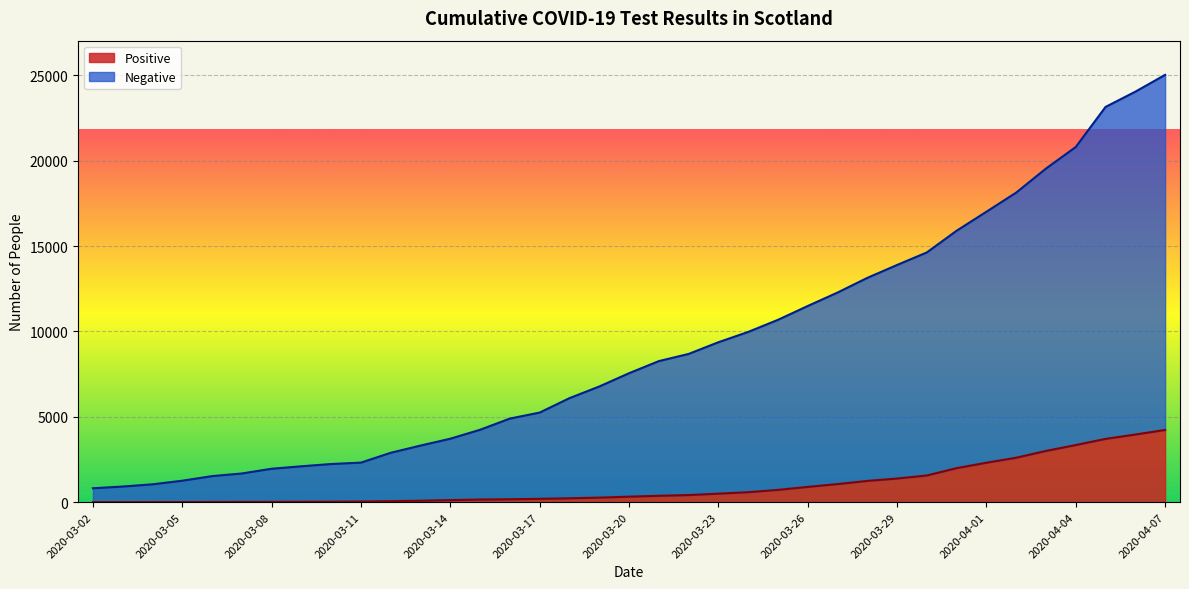

True or false: Negative has a value of 4067 at 2020-03-20.

False